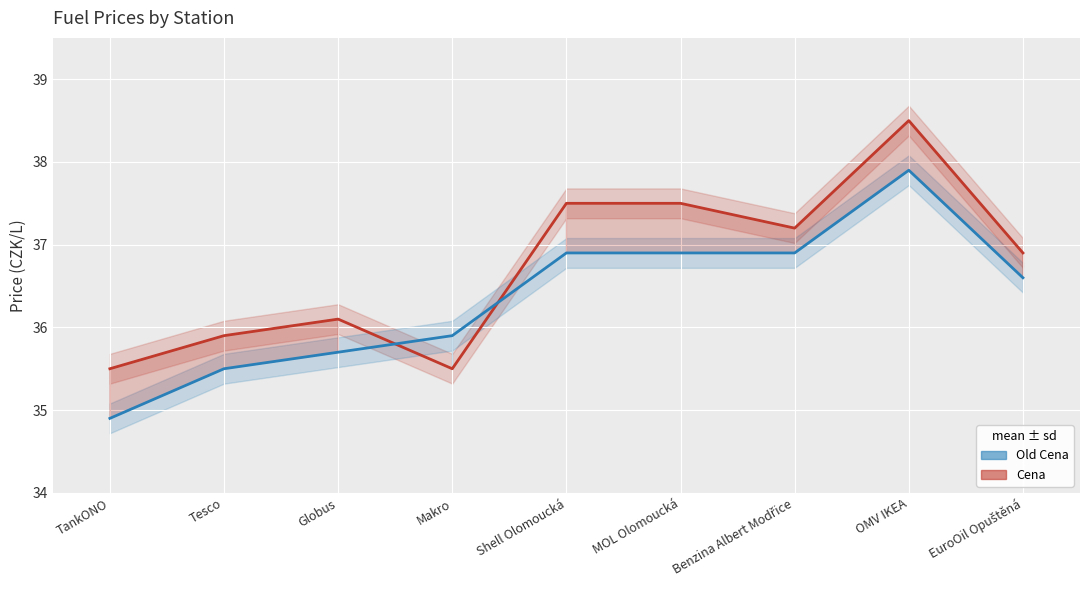

What is the label of the 4th point from the right?

MOL Olomoucká